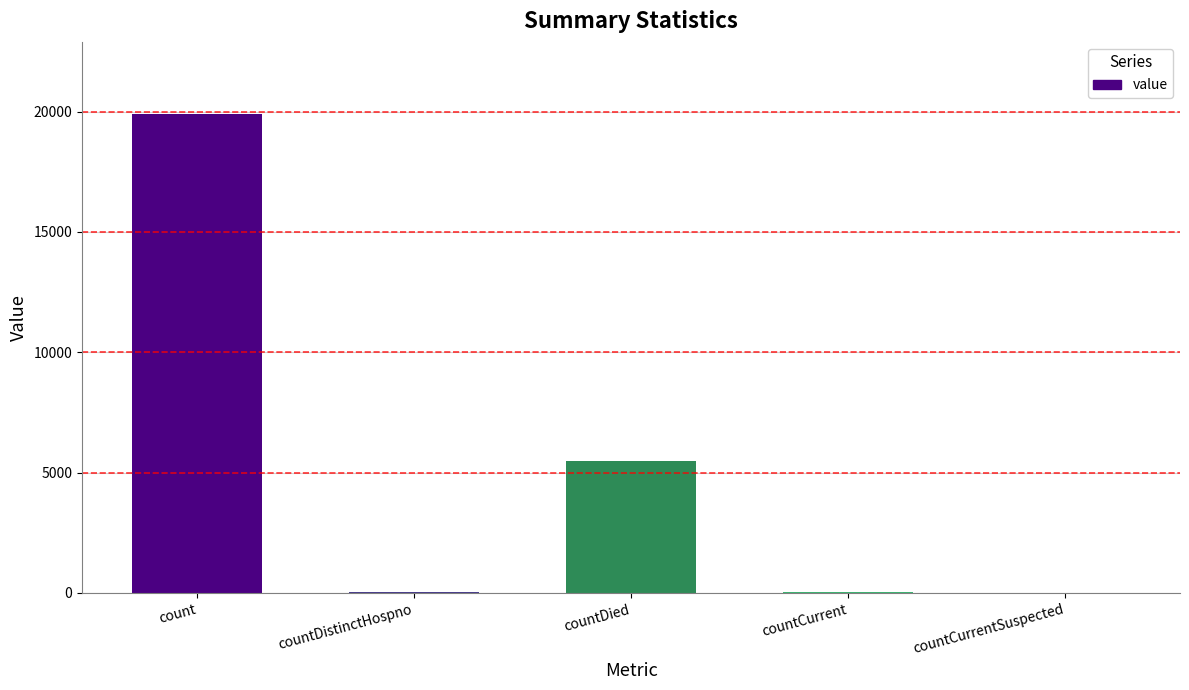

Which has a higher value, countCurrent or count?

count